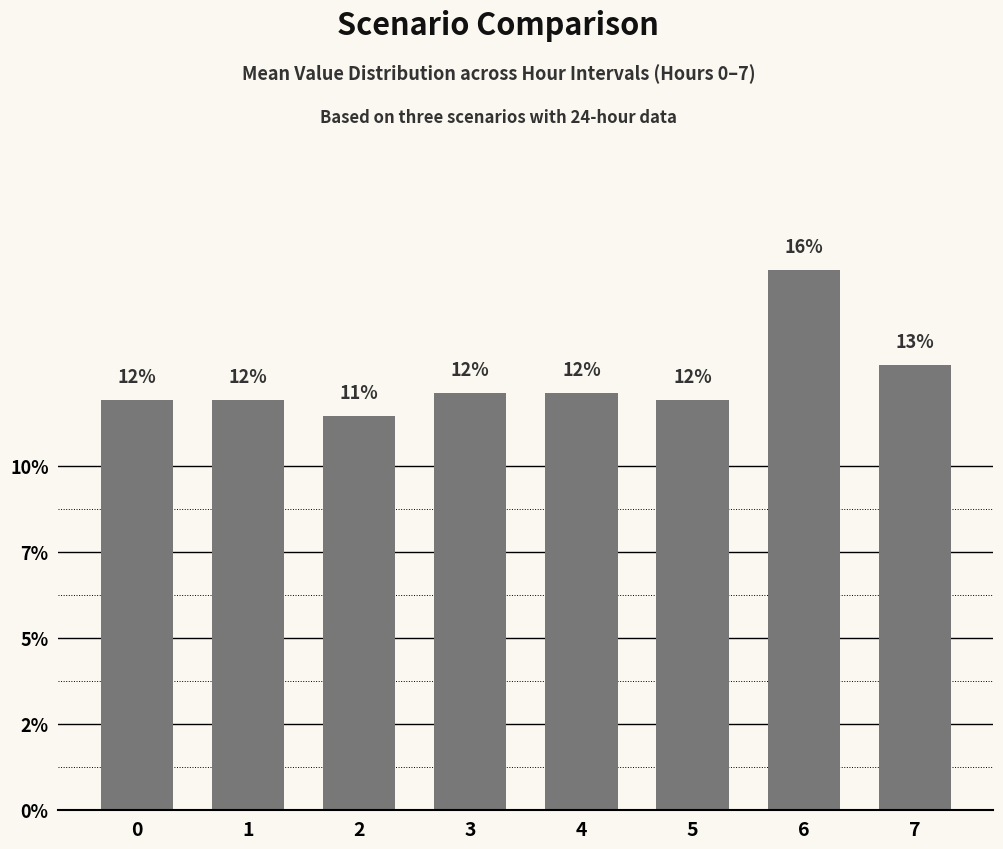

Rank the categories by value from highest to lowest.

6, 7, 3, 4, 0, 1, 5, 2